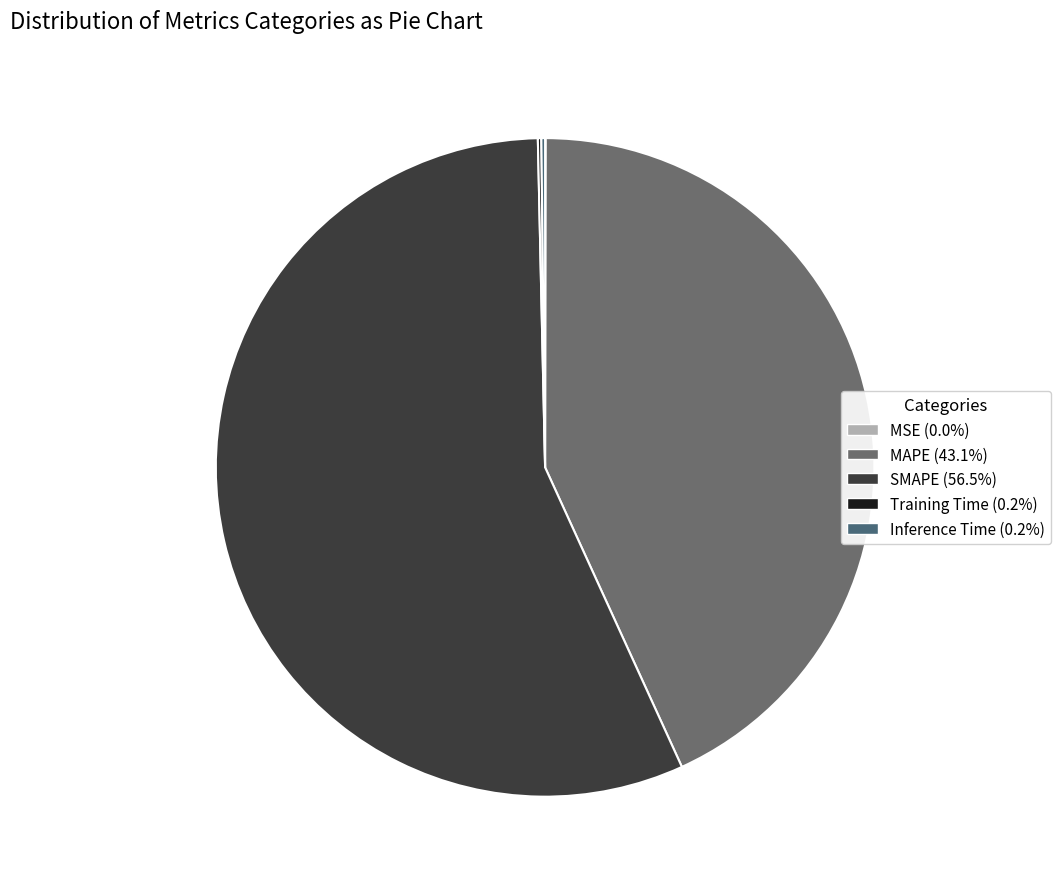

True or false: Training Time accounts for 10% of the total.

False